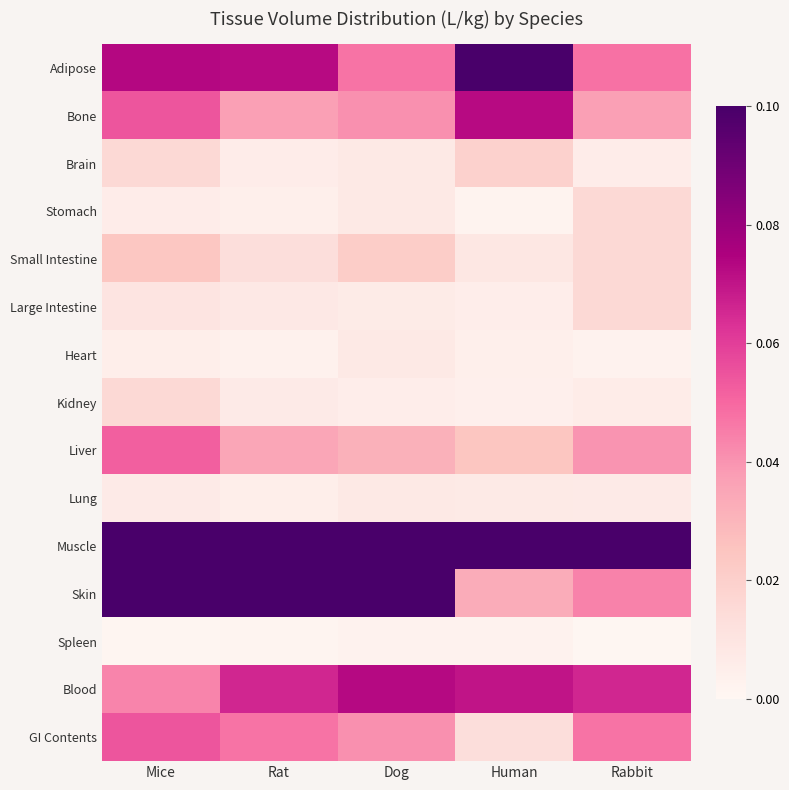

Which series has the largest total across all categories?

Muscle